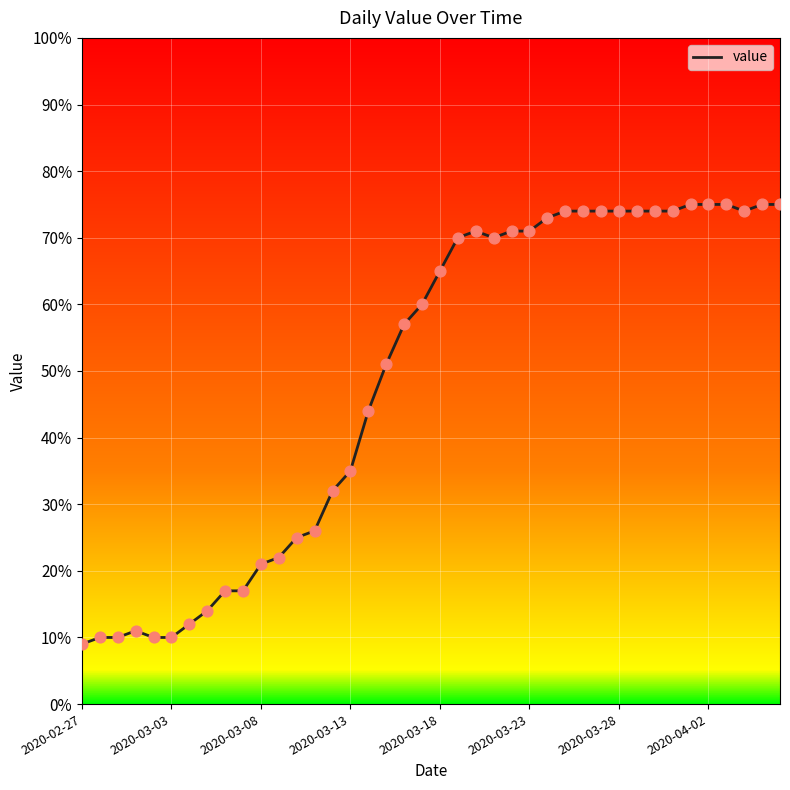

What is the difference between the maximum and minimum values?

66